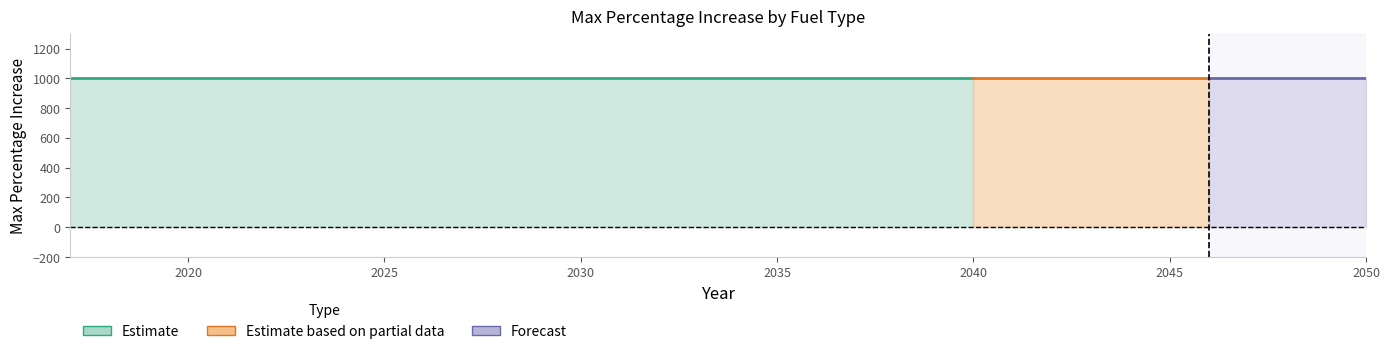

Reading right to left, list all the values displayed in this chart.

fuel_999: 999	999	999	999	999	999	999	999	999	999	999	999	999	999	999	999	999	999	999	999	999	999	999	999	999	999	999	999	999	999	999	999	999	999
non_fuel_0: 0	0	0	0	0	0	0	0	0	0	0	0	0	0	0	0	0	0	0	0	0	0	0	0	0	0	0	0	0	0	0	0	0	0